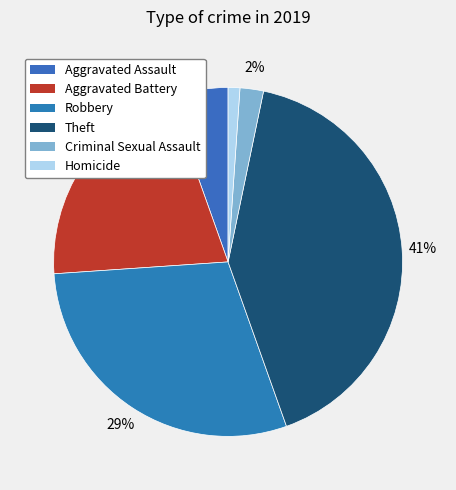

Count the number of slices in the pie.

6